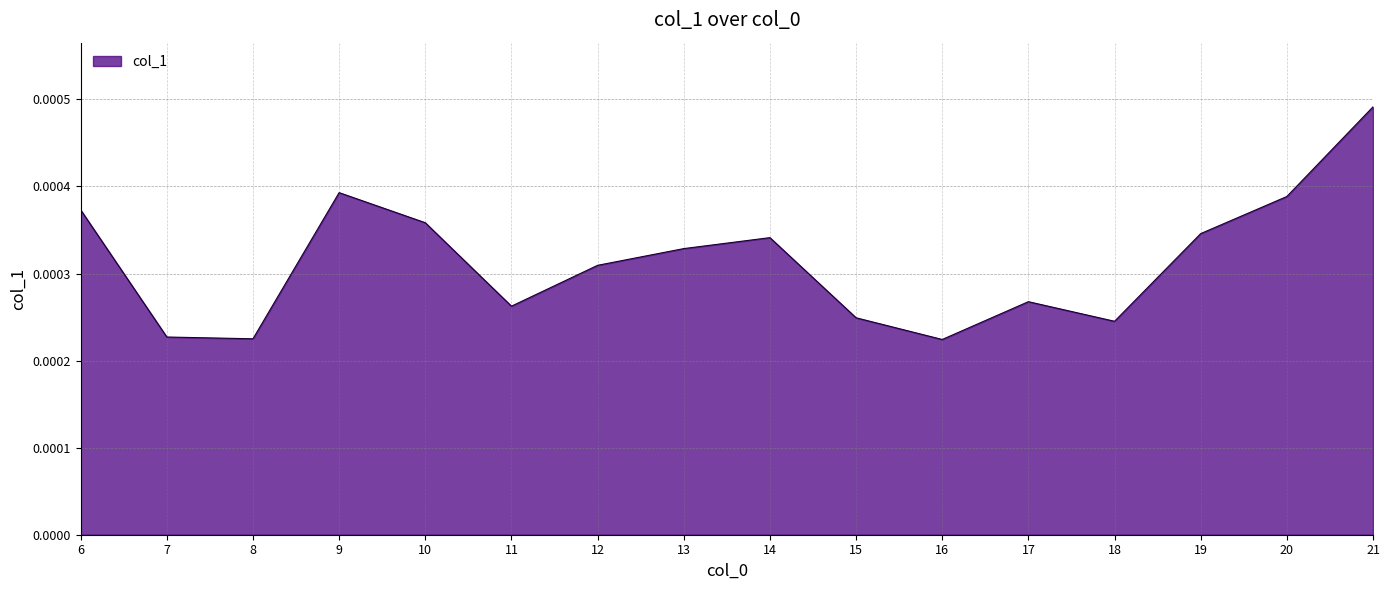

Between 13 and 6, which is larger?

6